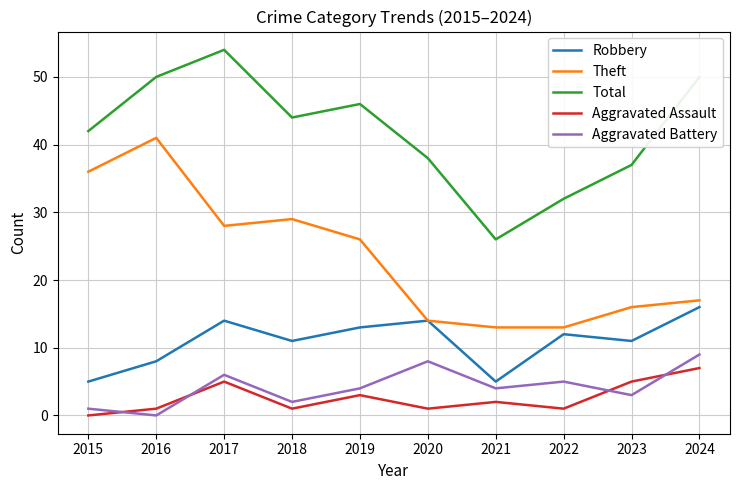

What is the total value across all series at 2019?

92